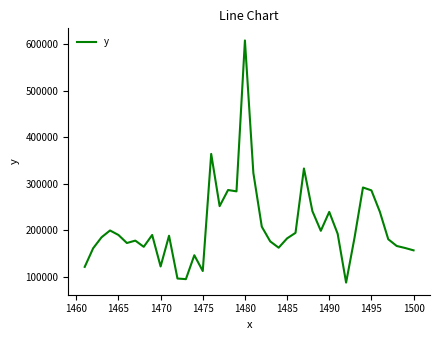

What is the greatest value displayed?

608031.6